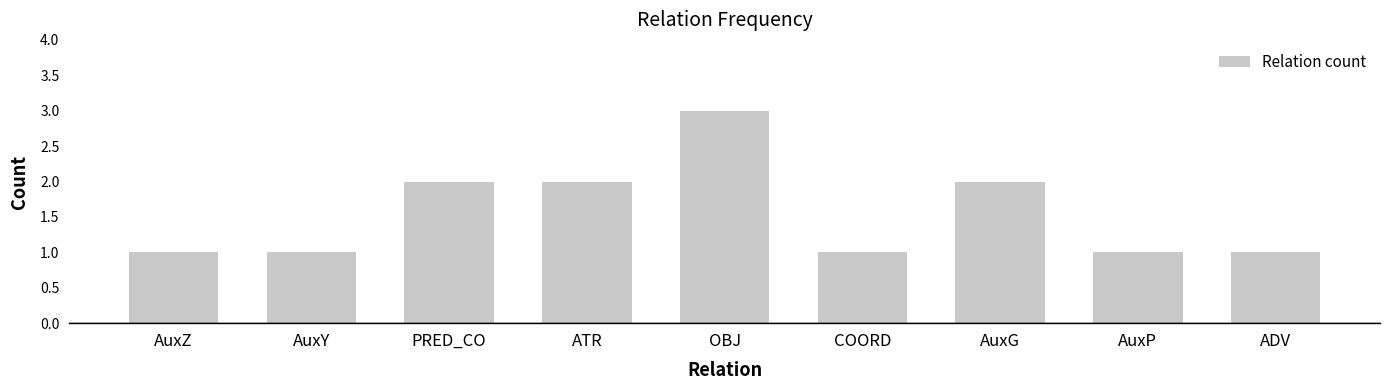

Reading left to right, extract all data points from this chart.

AuxZ=1	AuxY=1	PRED_CO=2	ATR=2	OBJ=3	COORD=1	AuxG=2	AuxP=1	ADV=1